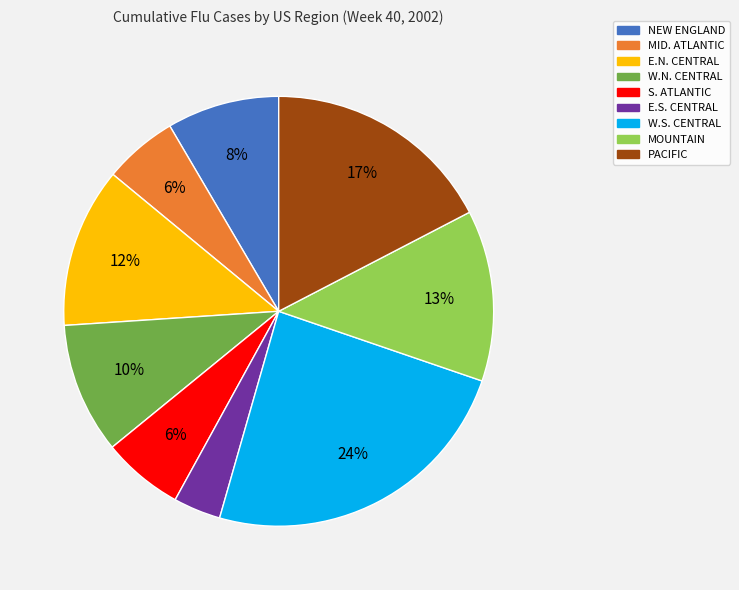

To the nearest percent, what is the average slice percentage?

11%